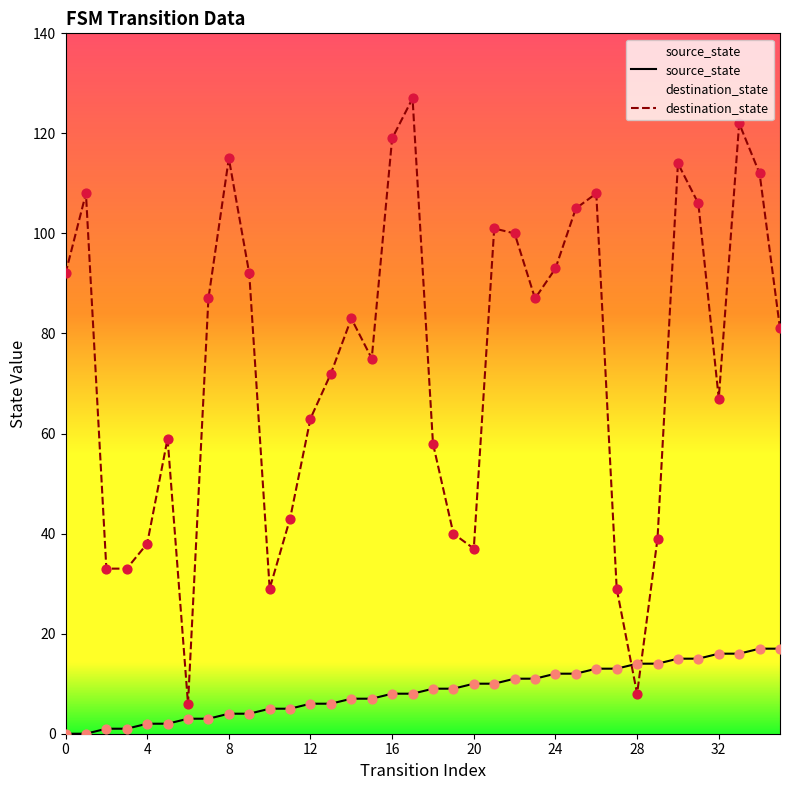

Which series has the largest total across all categories?

destination_state